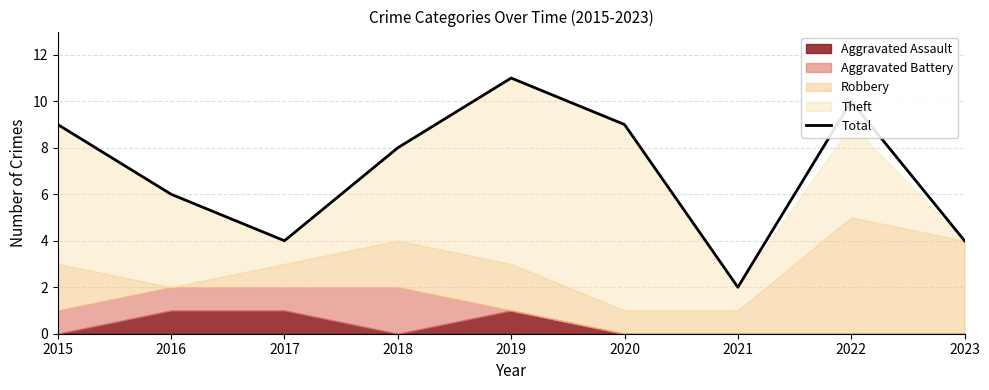

How many values exceed 8?

4